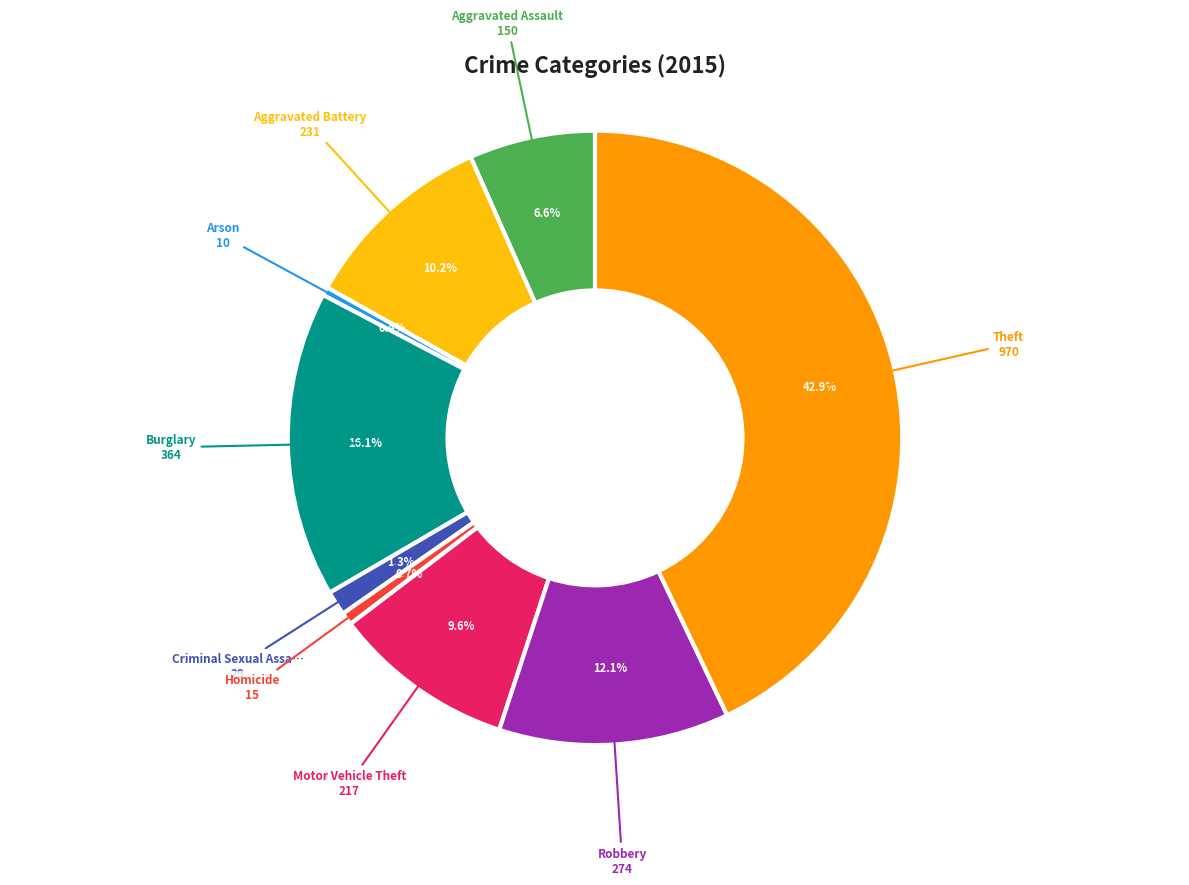

Does any single category account for the majority?

No